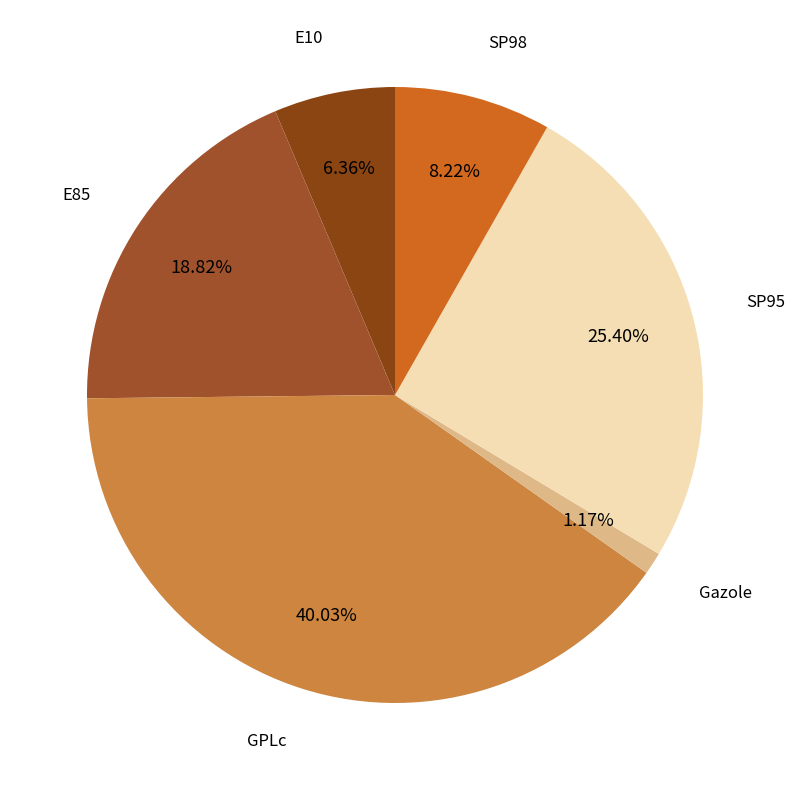

Between Gazole and E85, which is larger?

E85